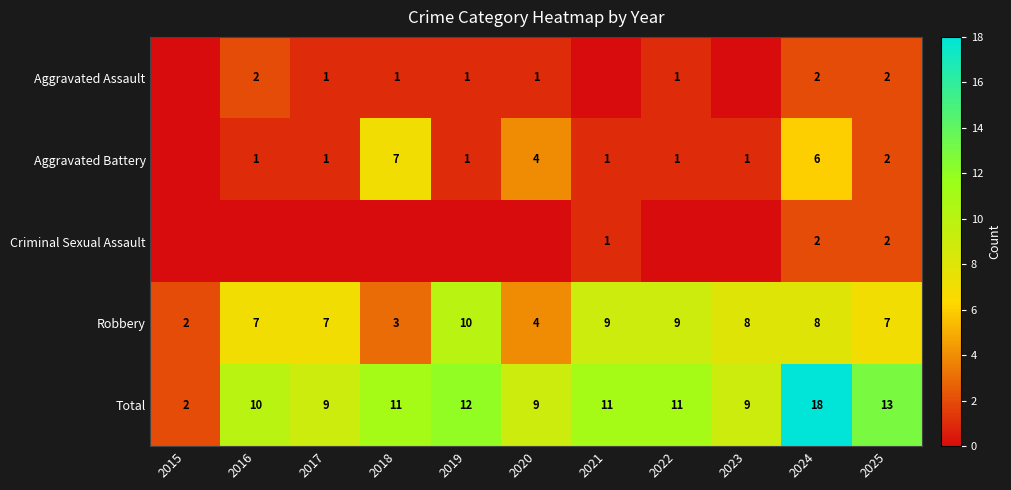

Which has a higher value, 2018 or 2023?

2018